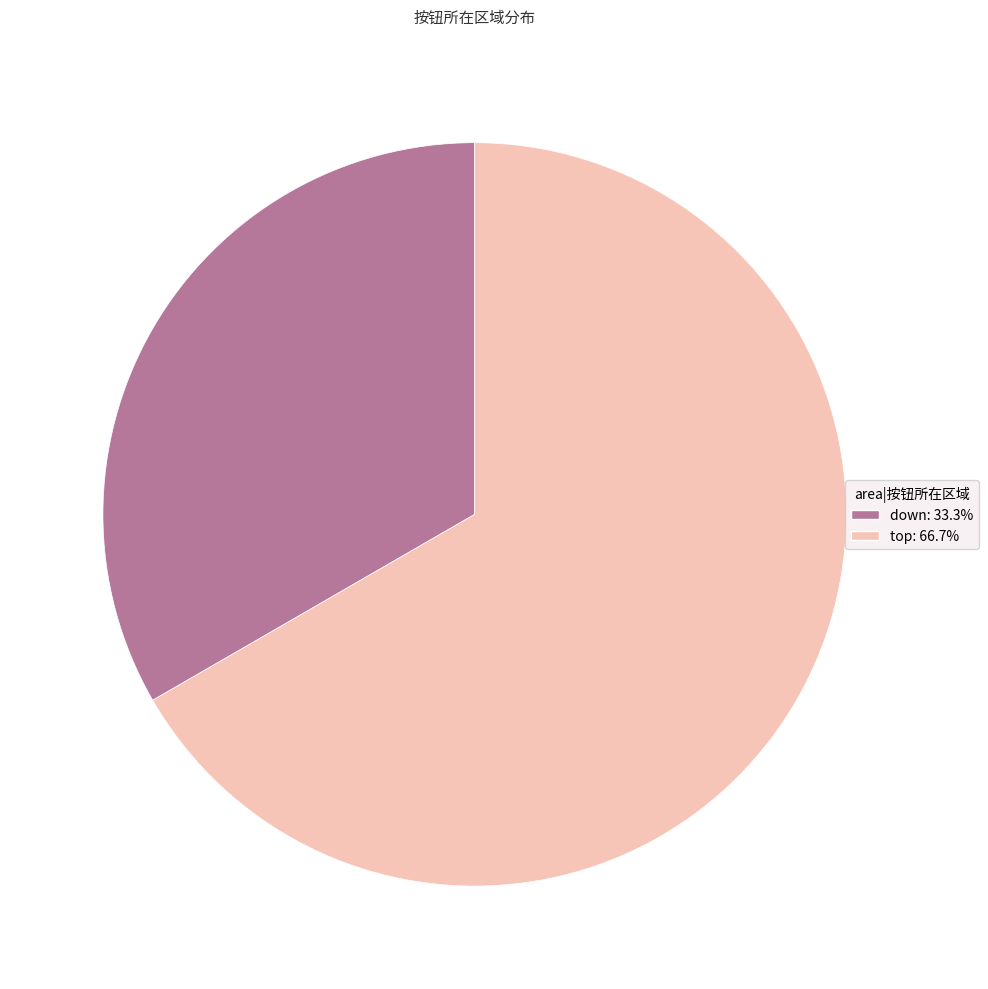

Count the number of slices in the pie.

2